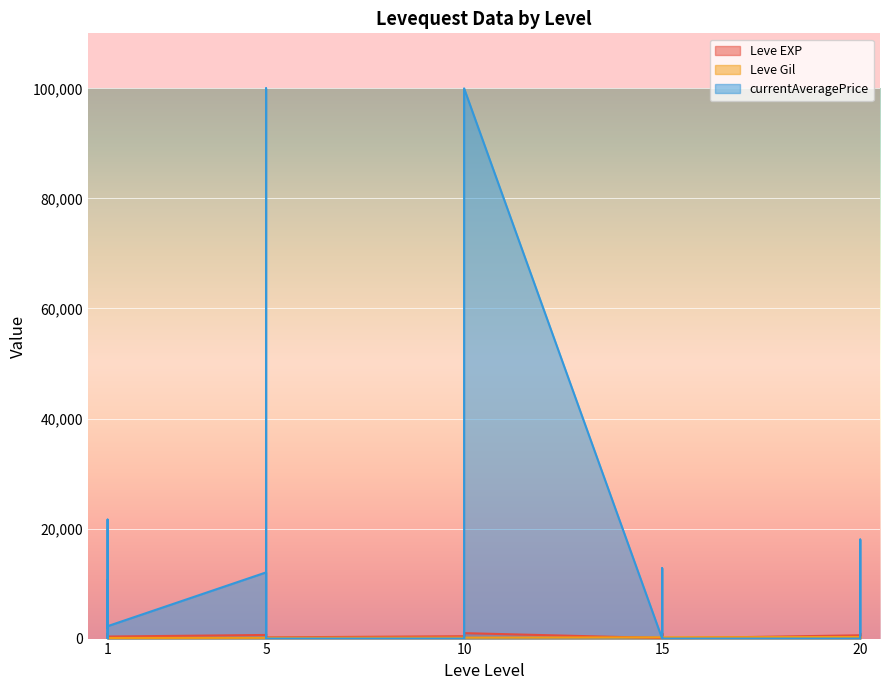

What is the average value of the currentAveragePrice series?

10692.2